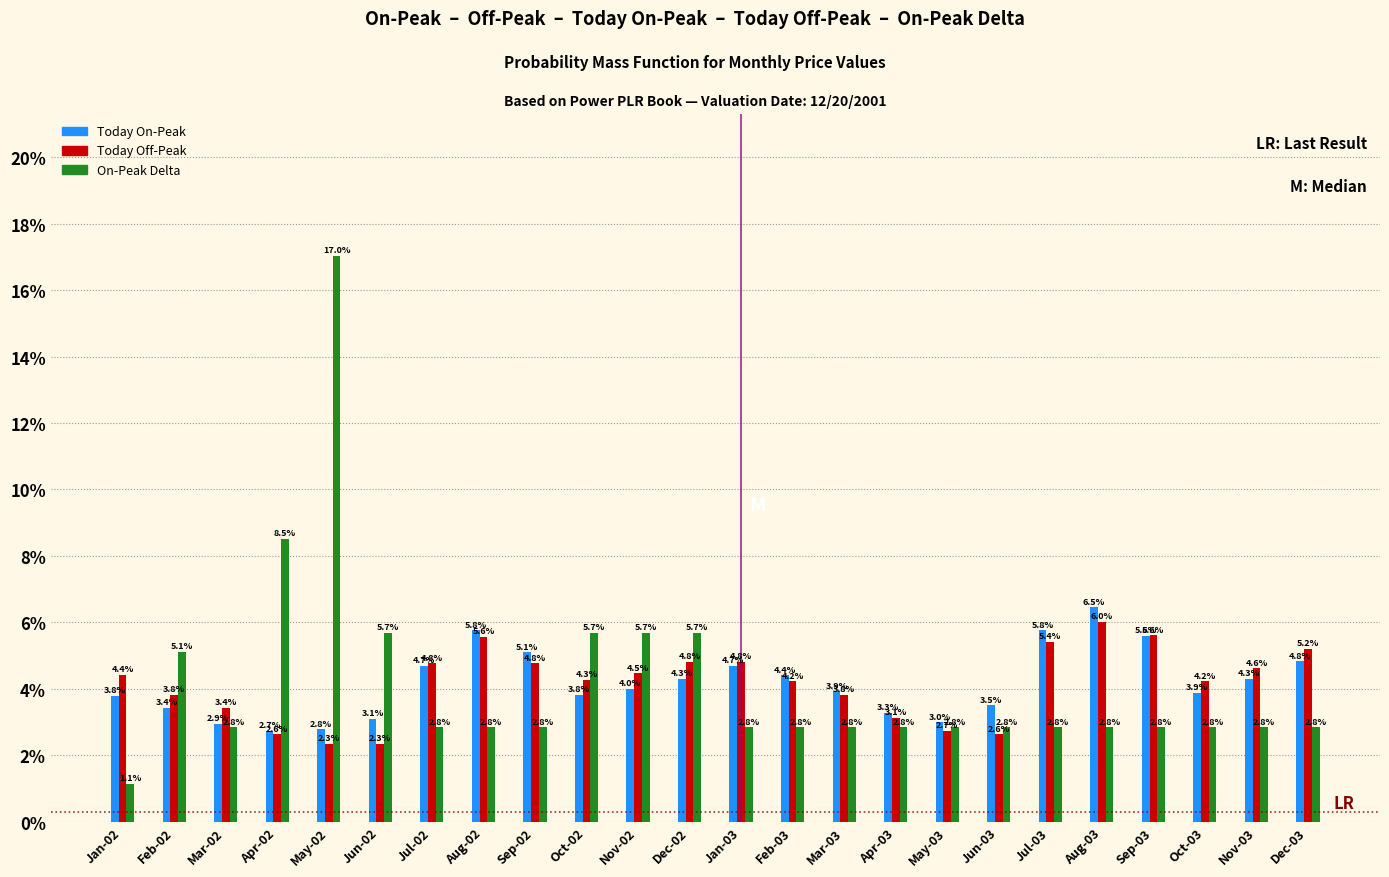

Reading right to left, what are all the values shown in this chart?

Today On-Peak: Dec-03=4.8	Nov-03=4.3	Oct-03=3.9	Sep-03=5.6	Aug-03=6.5	Jul-03=5.8	Jun-03=3.5	May-03=3.0	Apr-03=3.3	Mar-03=3.9	Feb-03=4.4	Jan-03=4.7	Dec-02=4.3	Nov-02=4.0	Oct-02=3.8	Sep-02=5.1	Aug-02=5.8	Jul-02=4.7	Jun-02=3.1	May-02=2.8	Apr-02=2.7	Mar-02=2.9	Feb-02=3.4	Jan-02=3.8
Today Off-Peak: Dec-03=5.2	Nov-03=4.6	Oct-03=4.2	Sep-03=5.6	Aug-03=6.0	Jul-03=5.4	Jun-03=2.6	May-03=2.7	Apr-03=3.1	Mar-03=3.8	Feb-03=4.2	Jan-03=4.8	Dec-02=4.8	Nov-02=4.5	Oct-02=4.3	Sep-02=4.8	Aug-02=5.6	Jul-02=4.8	Jun-02=2.3	May-02=2.3	Apr-02=2.6	Mar-02=3.4	Feb-02=3.8	Jan-02=4.4
On-Peak Delta: Dec-03=2.8	Nov-03=2.8	Oct-03=2.8	Sep-03=2.8	Aug-03=2.8	Jul-03=2.8	Jun-03=2.8	May-03=2.8	Apr-03=2.8	Mar-03=2.8	Feb-03=2.8	Jan-03=2.8	Dec-02=5.7	Nov-02=5.7	Oct-02=5.7	Sep-02=2.8	Aug-02=2.8	Jul-02=2.8	Jun-02=5.7	May-02=17.0	Apr-02=8.5	Mar-02=2.8	Feb-02=5.1	Jan-02=1.1